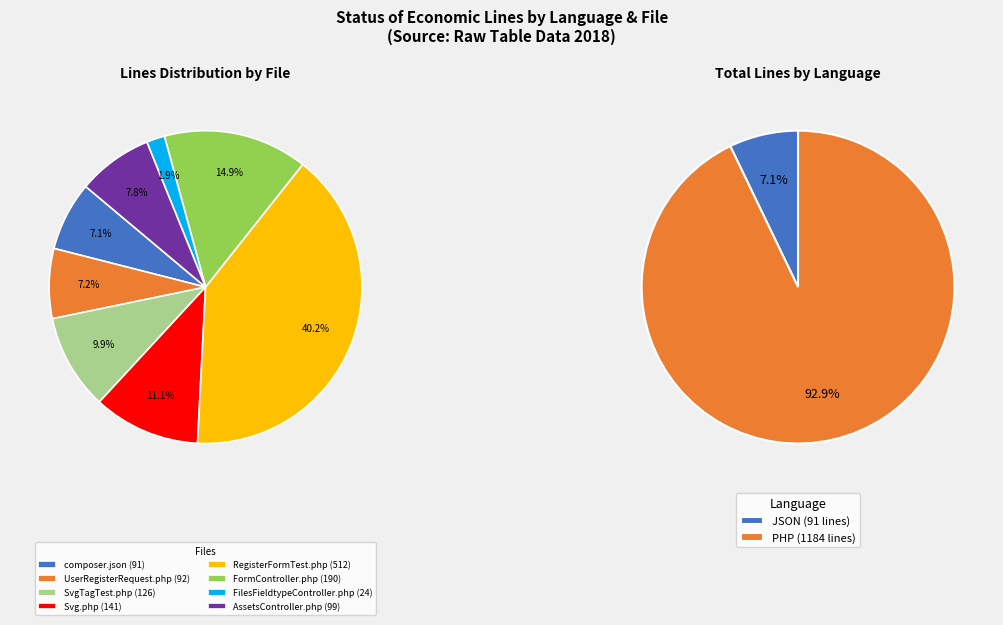

What is the change in value from composer.json to Svg.php?

+50